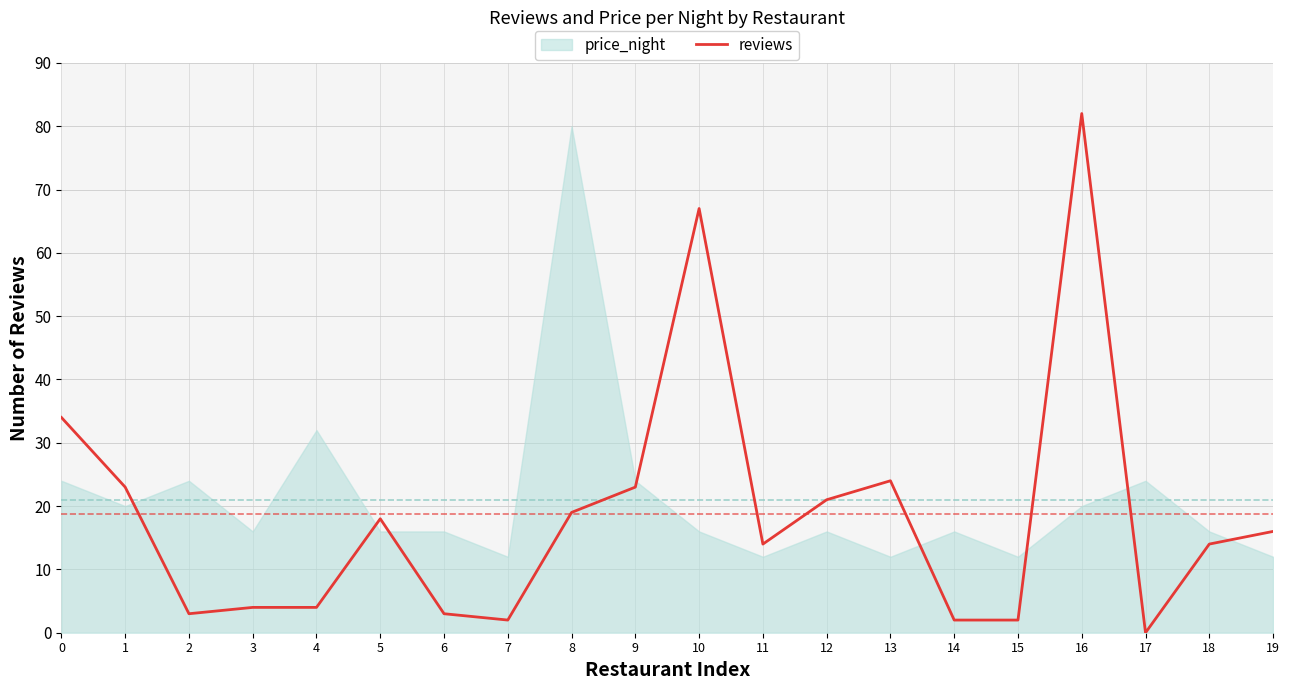

How many values are above zero?

19